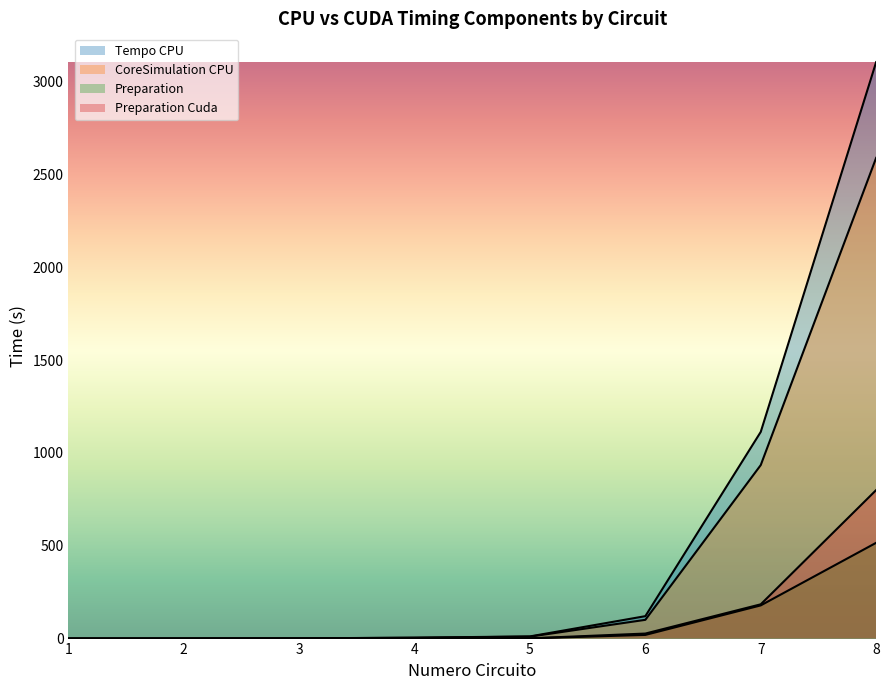

At how many categories does at least one series exceed 1230?

1